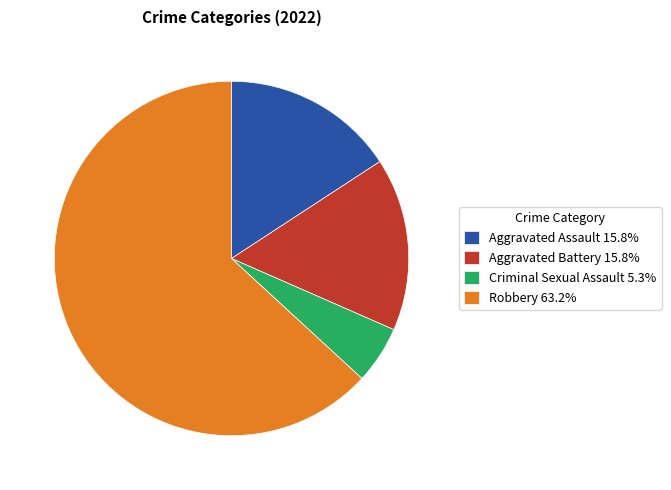

Which has a higher value, Aggravated Battery or Robbery?

Robbery